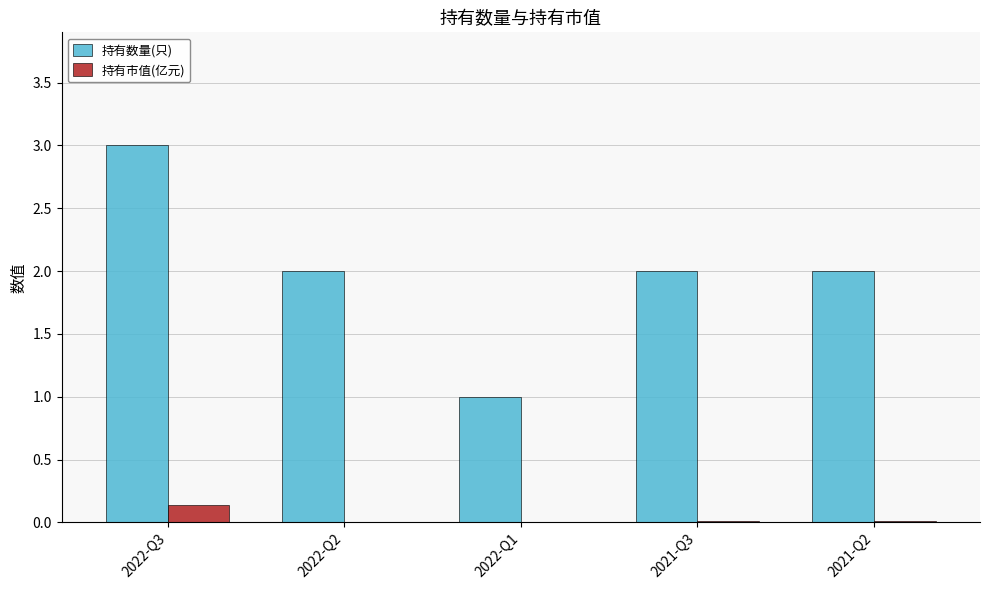

At which category is the sum across all series the highest?

2022-Q3